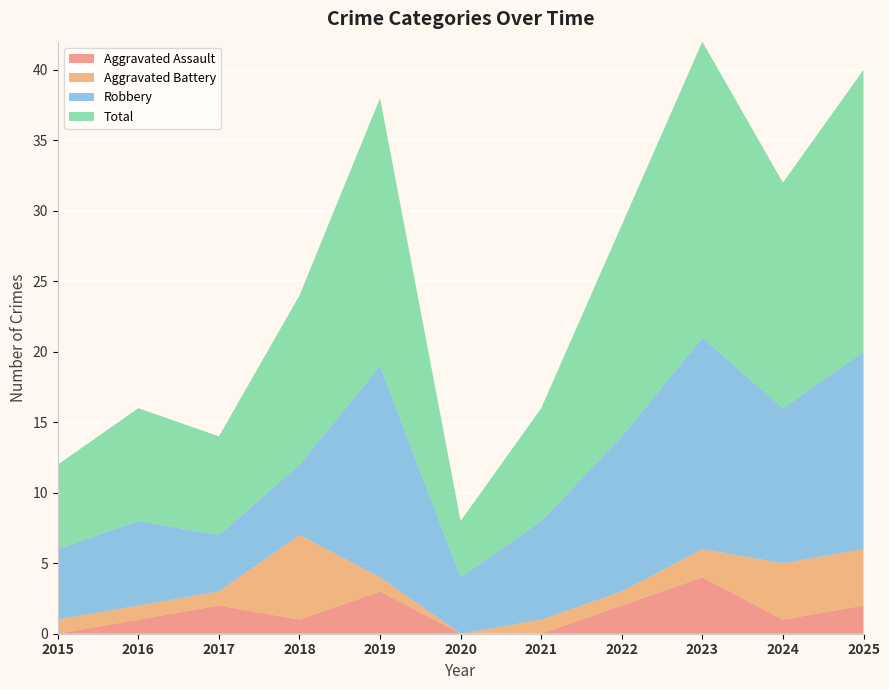

Reading left to right, list all the values displayed in this chart.

Aggravated Assault: 0	1	2	1	3	0	0	2	4	1	2
Aggravated Battery: 1	1	1	6	1	0	1	1	2	4	4
Robbery: 5	6	4	5	15	4	7	11	15	11	14
Total: 6	8	7	12	19	4	8	15	21	16	20